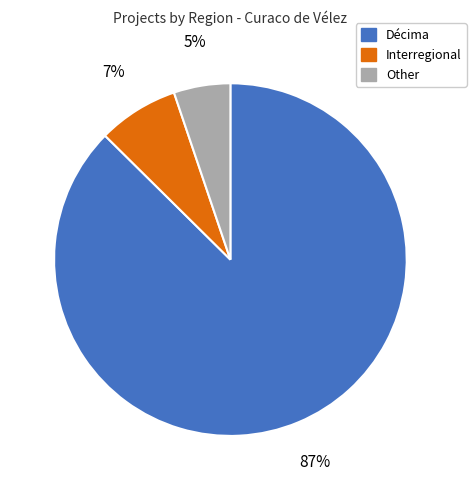

Do Other and Décima together represent more than half of the pie?

Yes